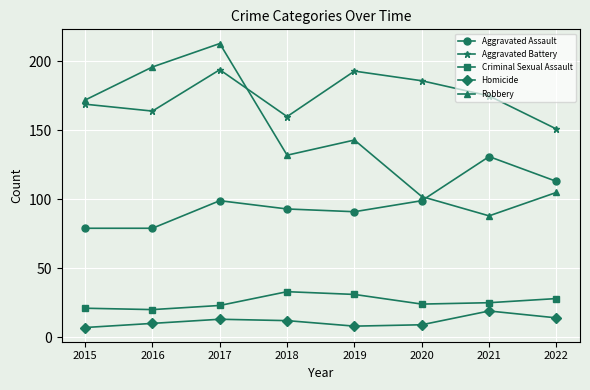

What value does the Aggravated Assault series have at 2016?

79